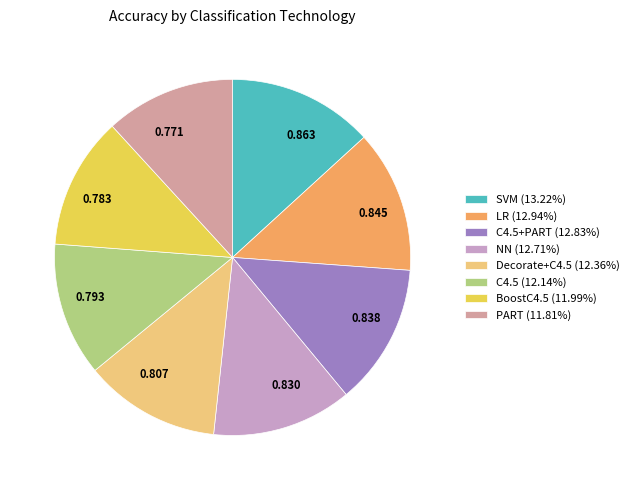

Does C4.5 (12.14%) account for over 50% of the chart?

No